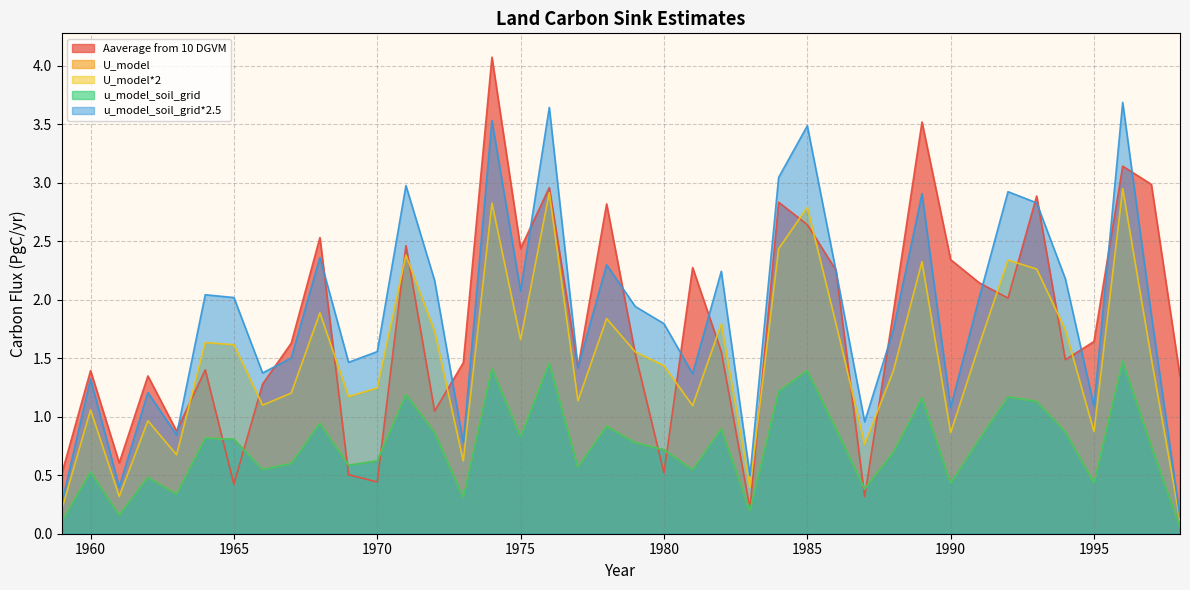

How many lines are shown in the chart?

5